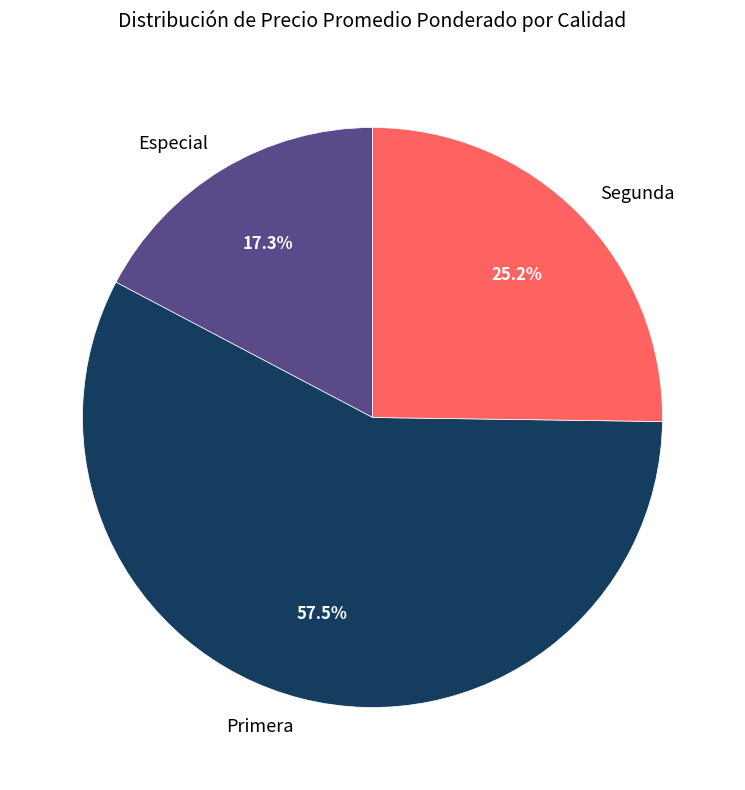

Which slice is the smallest?

Especial